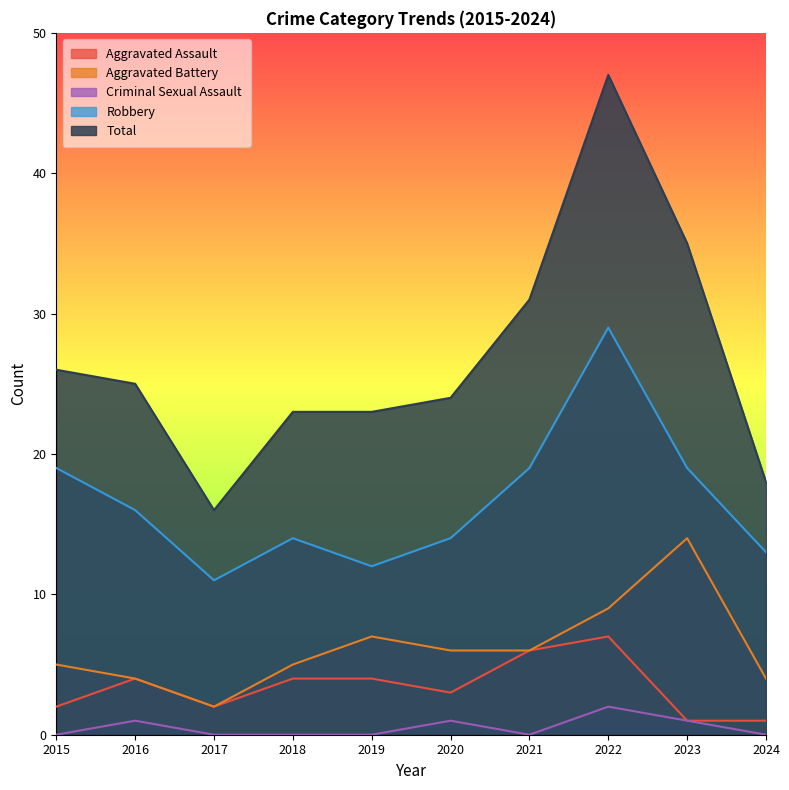

Where does the Aggravated Battery series first go above 6?

2019